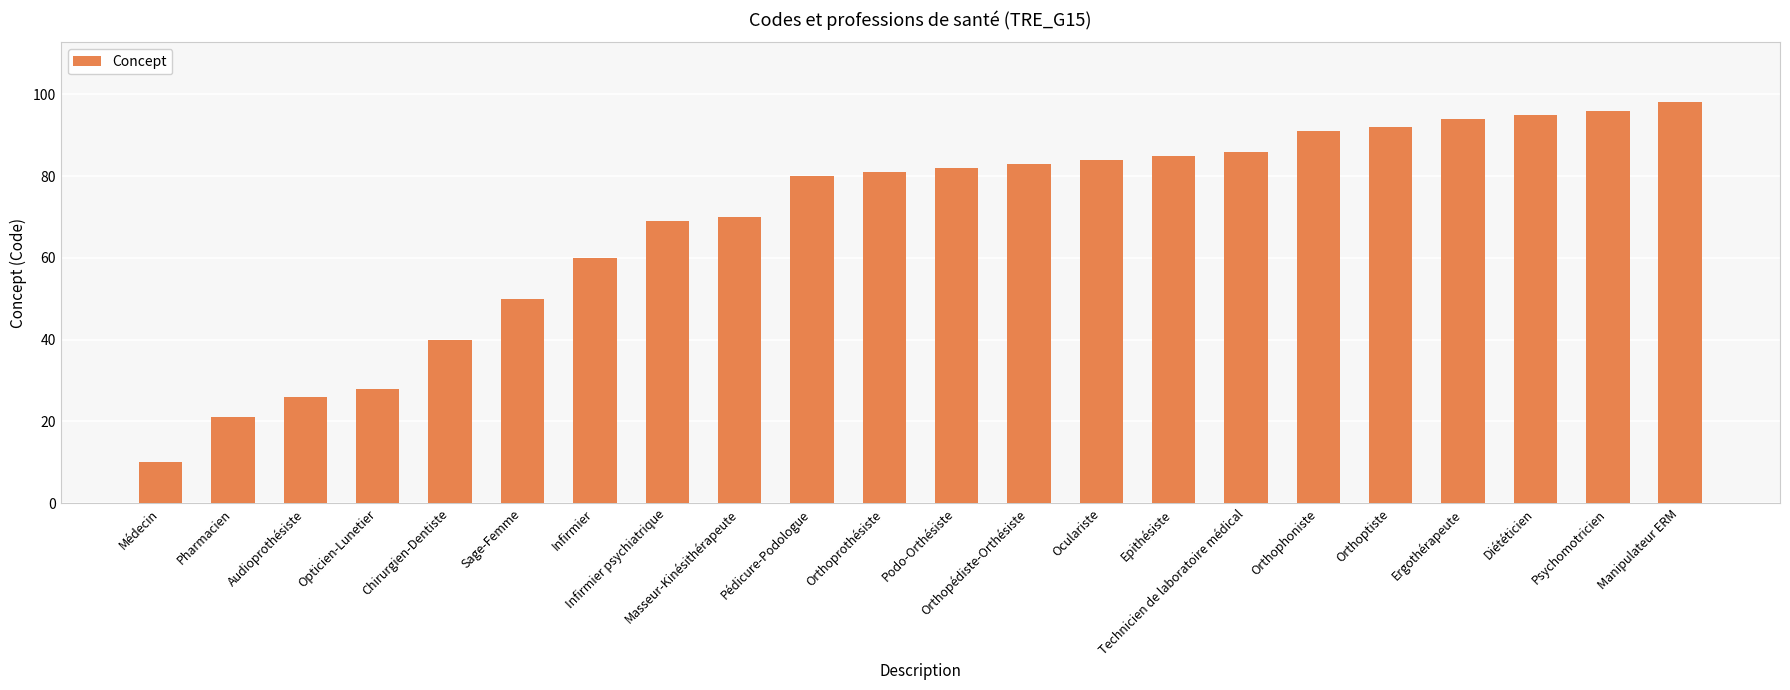

How many data points are less than 82?

11